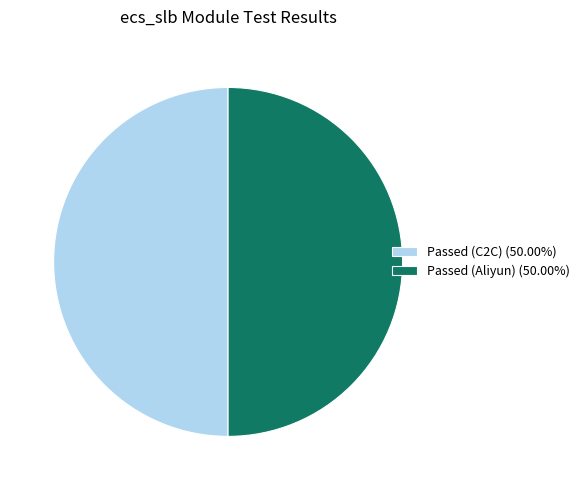

Do Passed (C2C) (50.00%) and Passed (Aliyun) (50.00%) together represent more than half of the pie?

Yes